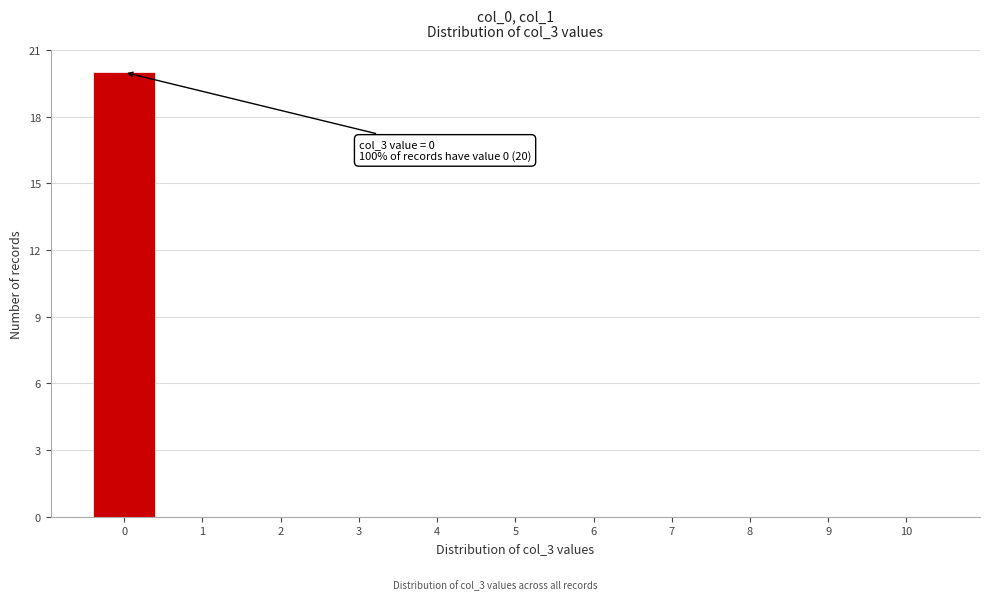

Reading left to right, extract all data points from this chart.

0=20	1=0	2=0	3=0	4=0	5=0	6=0	7=0	8=0	9=0	10=0